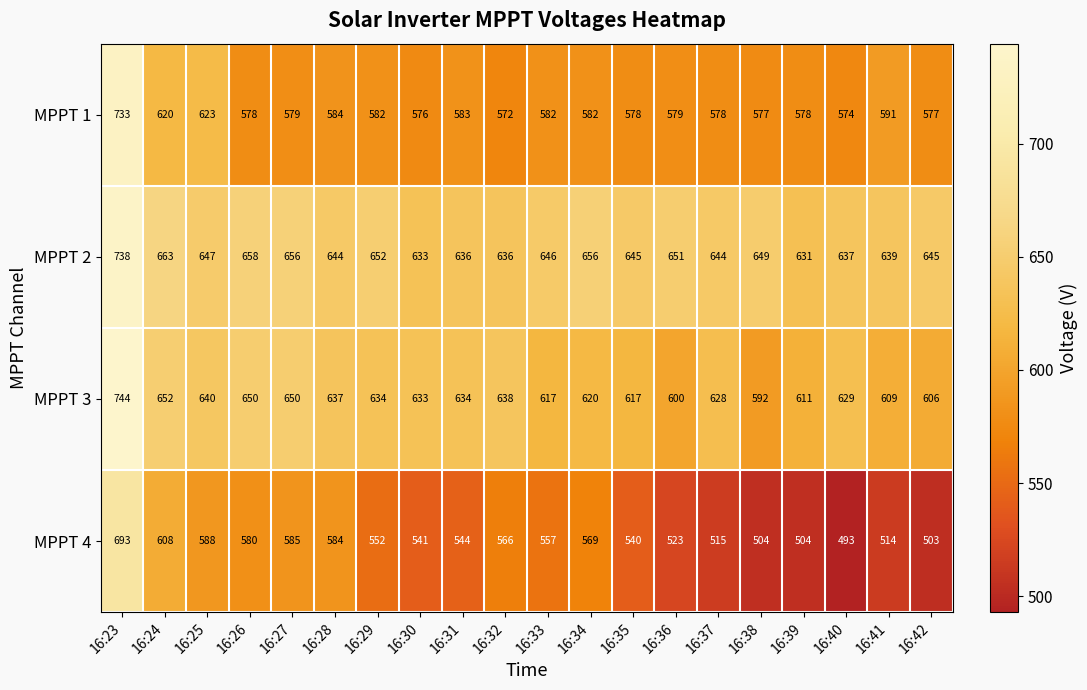

How many data points in MPPT 1 are less than 579?

9